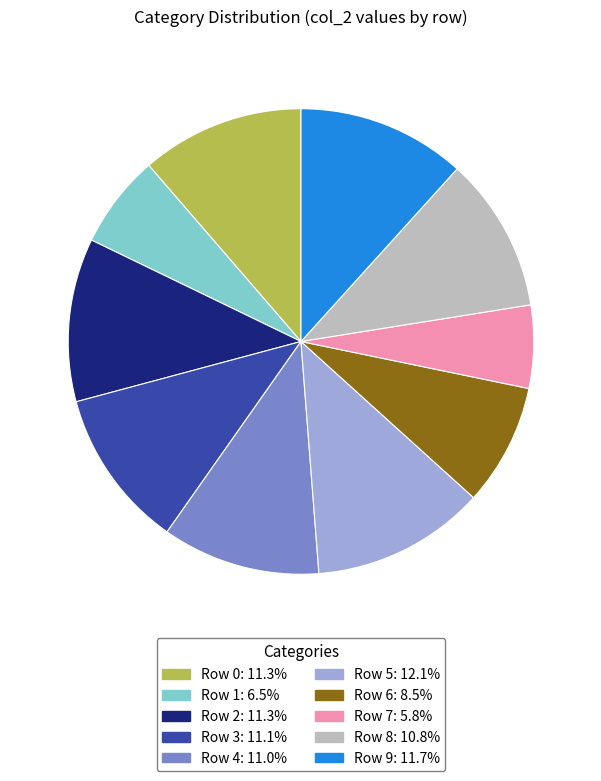

Is there a majority slice in this chart?

No